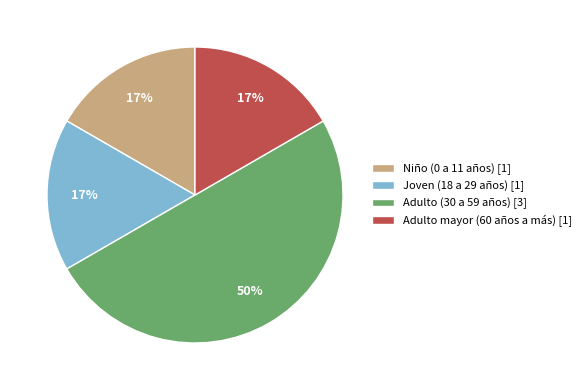

Between Adulto (30 a 59 años) and Joven (18 a 29 años), which is larger?

Adulto (30 a 59 años)